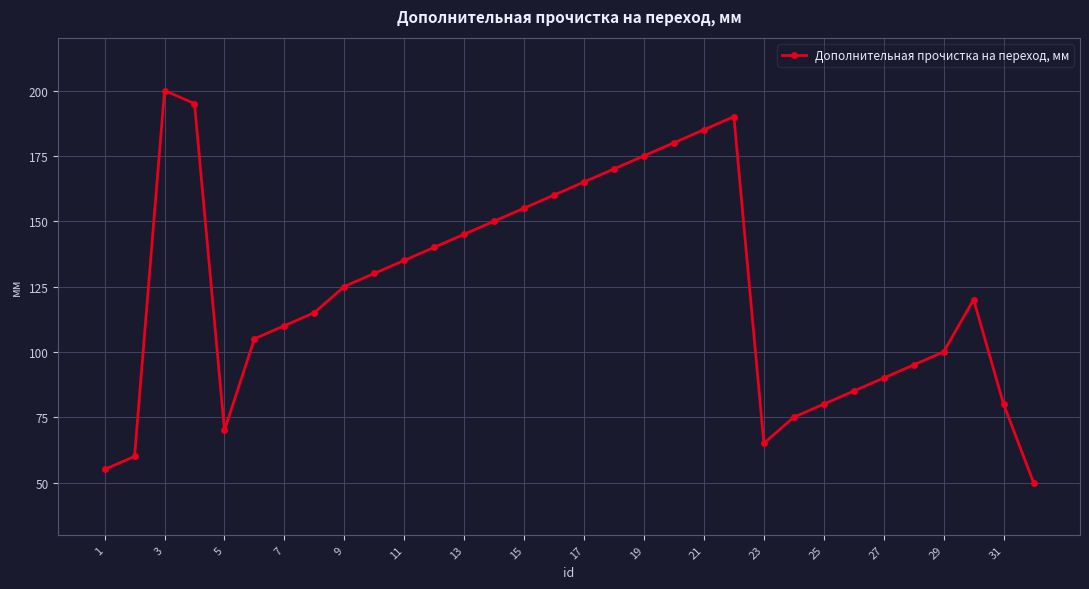

What is the value of the 16th point from the left?

160